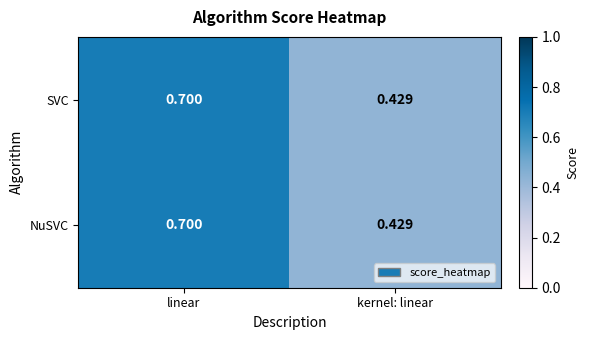

Which category has the highest value in the SVC series?

linear